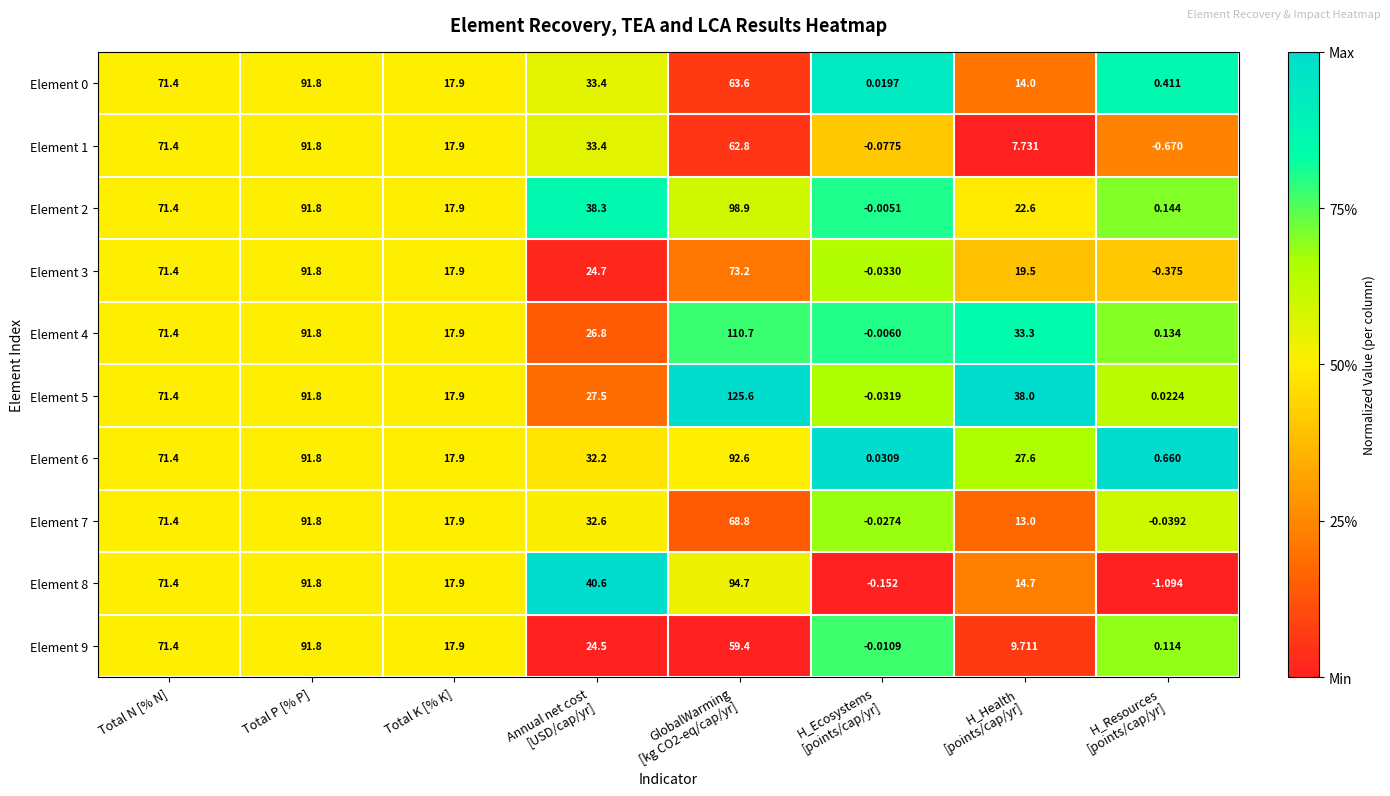

Where does the Element 6 series first go above 32?

Total N [% N]